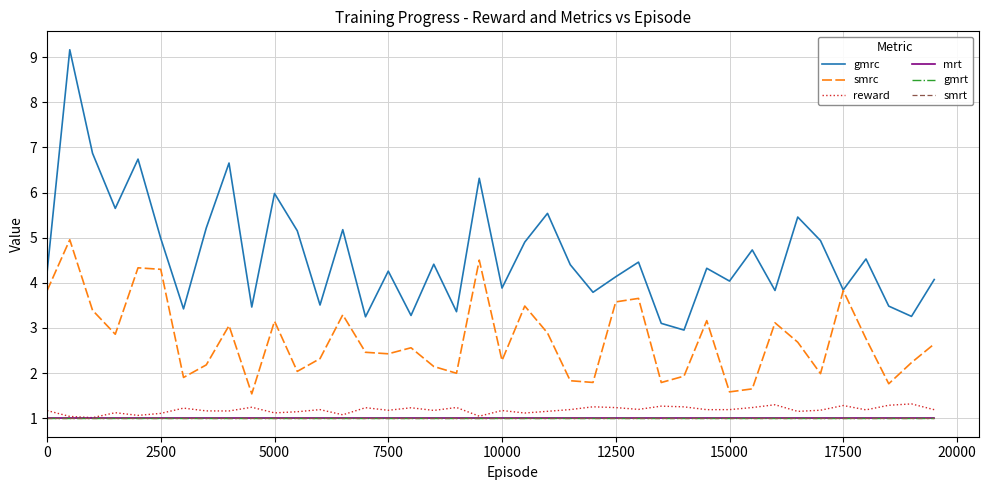

What is the sum of all gmrc values?

184.7